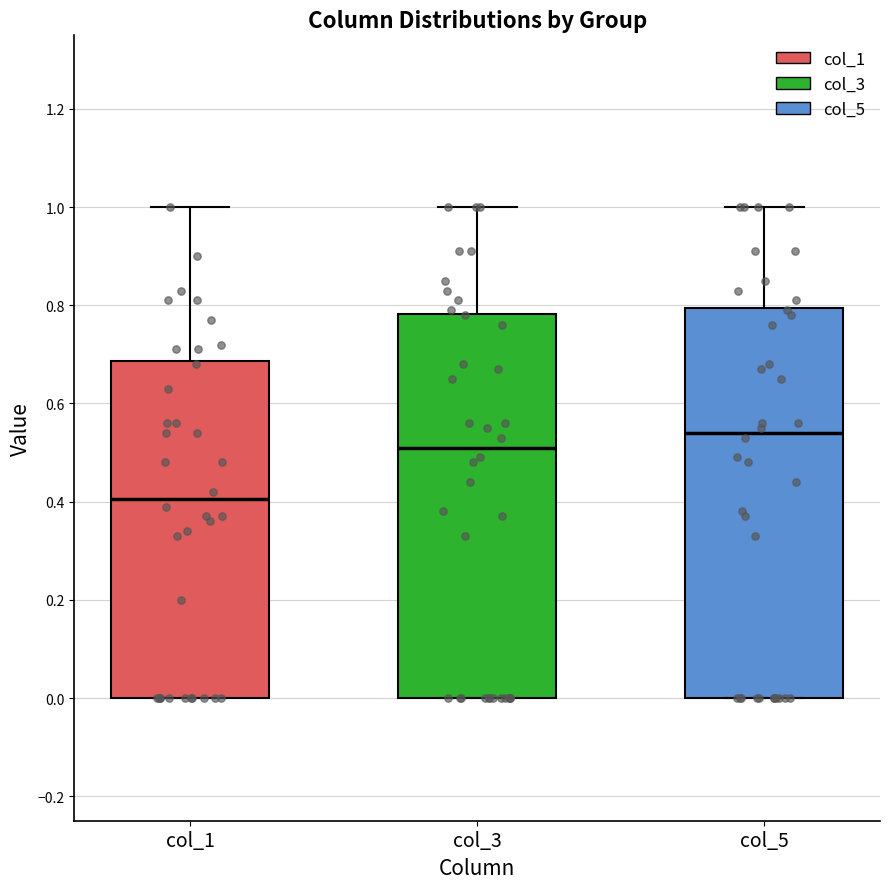

Reading left to right, read every box against the y-axis: the position of its median line, the range the box covers, and the ends of its whiskers. The values are not printed on the chart, so give them approximately, as read against the axis.

col_1: median 0.40, box 0.00 to 0.68, whiskers 0.00 to 1.00
col_3: median 0.52, box 0.00 to 0.78, whiskers 0.00 to 1.00
col_5: median 0.54, box 0.00 to 0.80, whiskers 0.00 to 1.00